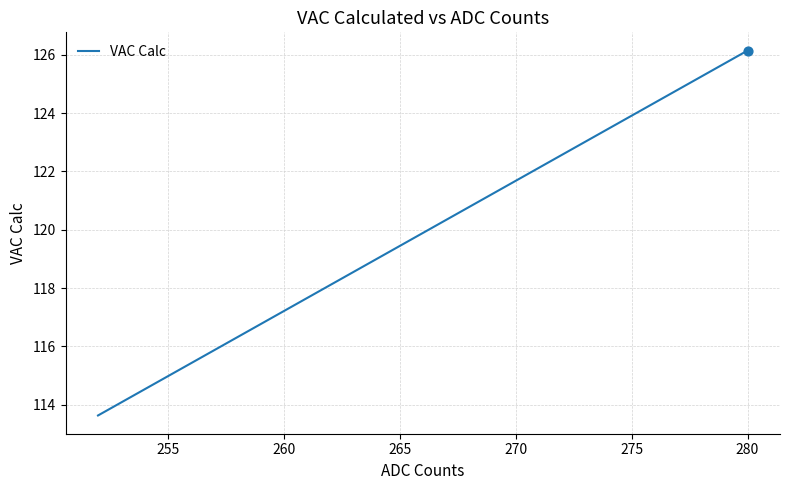

What is the difference between the maximum and minimum values?

12.5